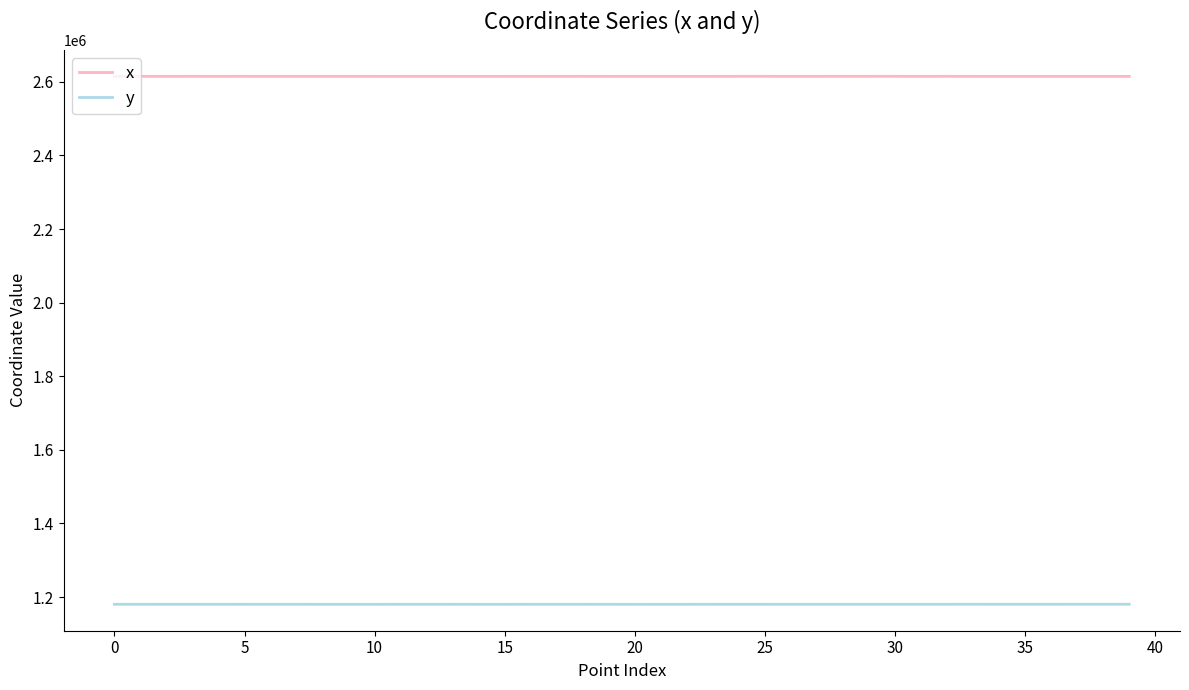

Rank the series by their maximum value, from lowest to highest.

y, x